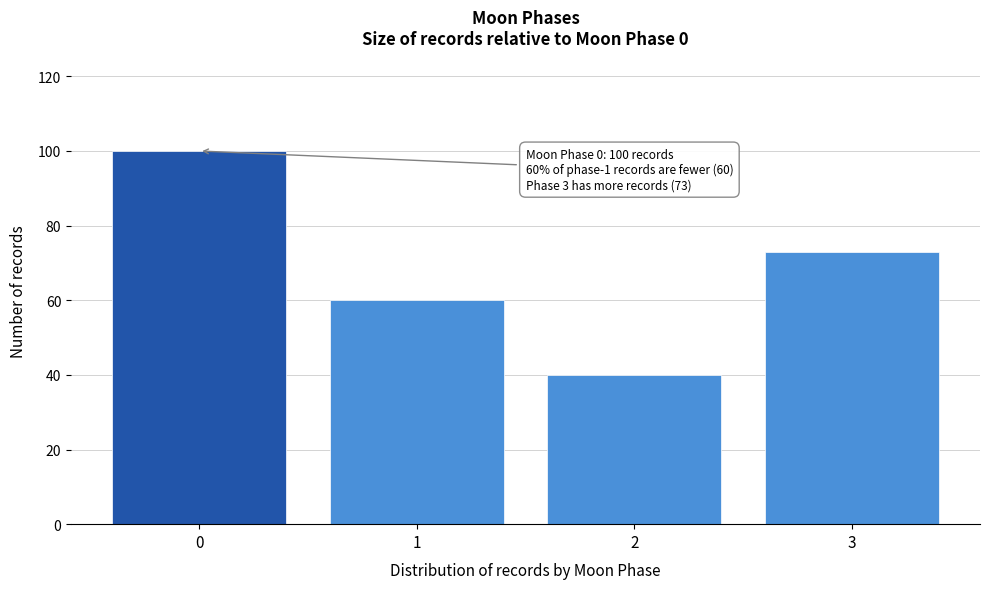

Reading left to right, what are all the values shown in this chart?

0=100	1=60	2=40	3=73